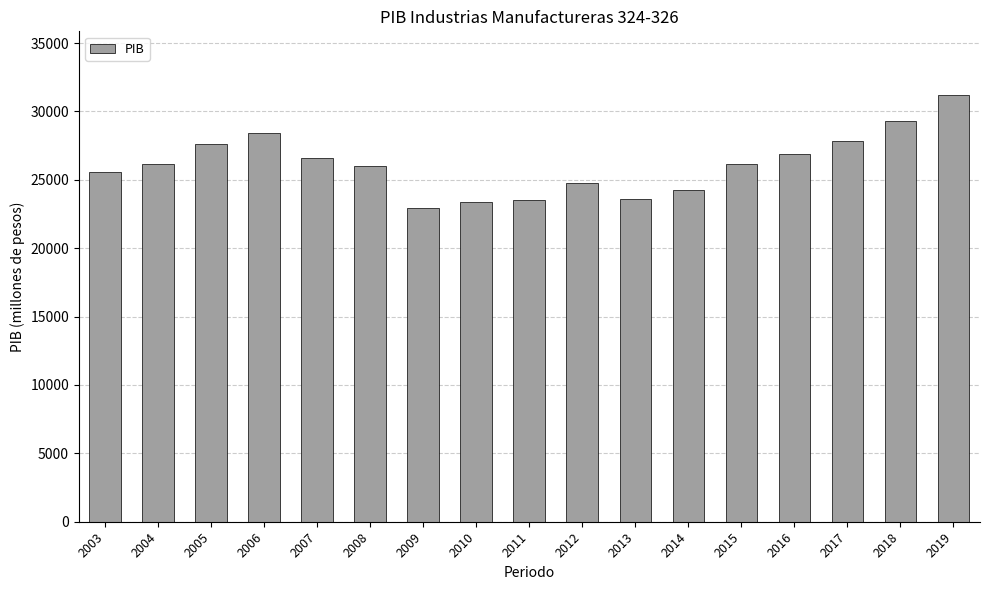

What is the sum of the values at 2009 and 2008?

48936.8